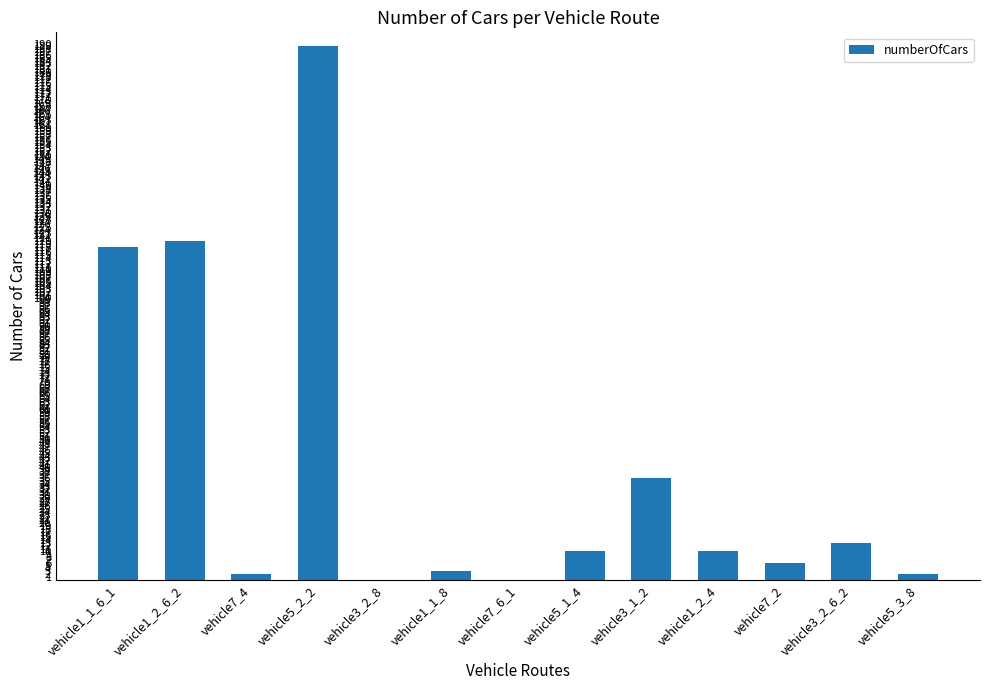

The chart shows a value of 3 at vehicle5_1_4. True or false?

False